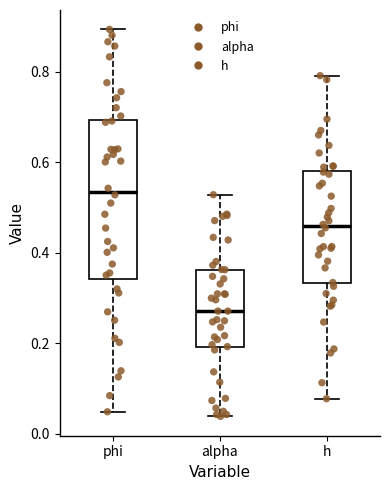

Reading left to right, read every box against the y-axis: the position of its median line, the range the box covers, and the ends of its whiskers. The values are not printed on the chart, so give them approximately, as read against the axis.

phi: median 0.54, box 0.34 to 0.70, whiskers 0.04 to 0.90
alpha: median 0.28, box 0.20 to 0.36, whiskers 0.04 to 0.52
h: median 0.46, box 0.34 to 0.58, whiskers 0.08 to 0.80